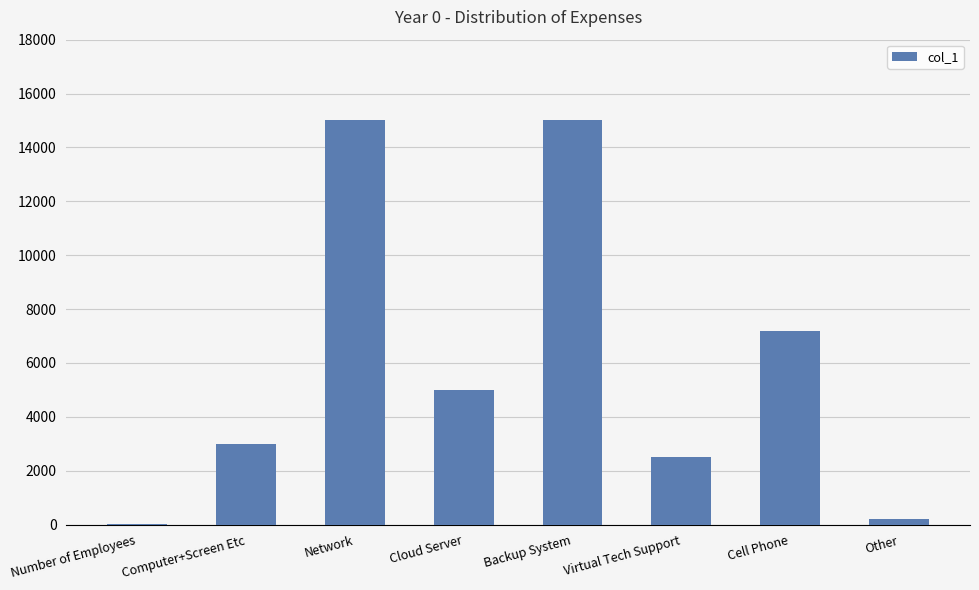

What is the ratio of the value at Backup System to the value at Cell Phone?

2.1